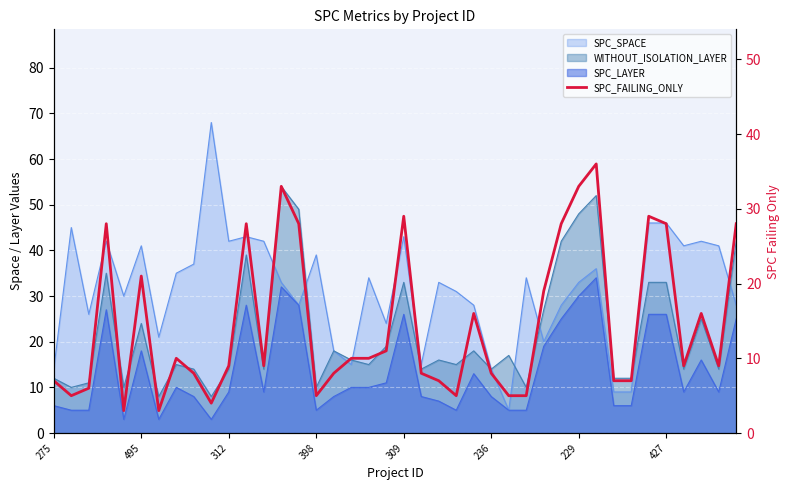

What is the difference between the values at 229 and 26?

2